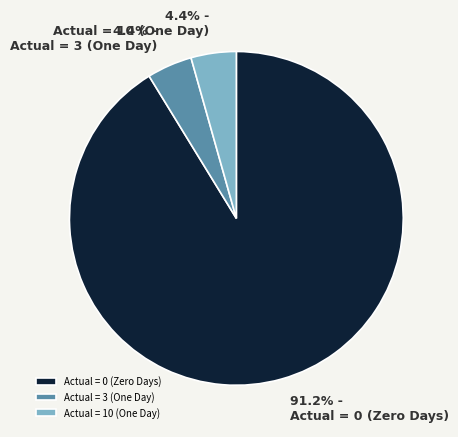

Is Actual = 10 (One Day) the majority of the pie?

No